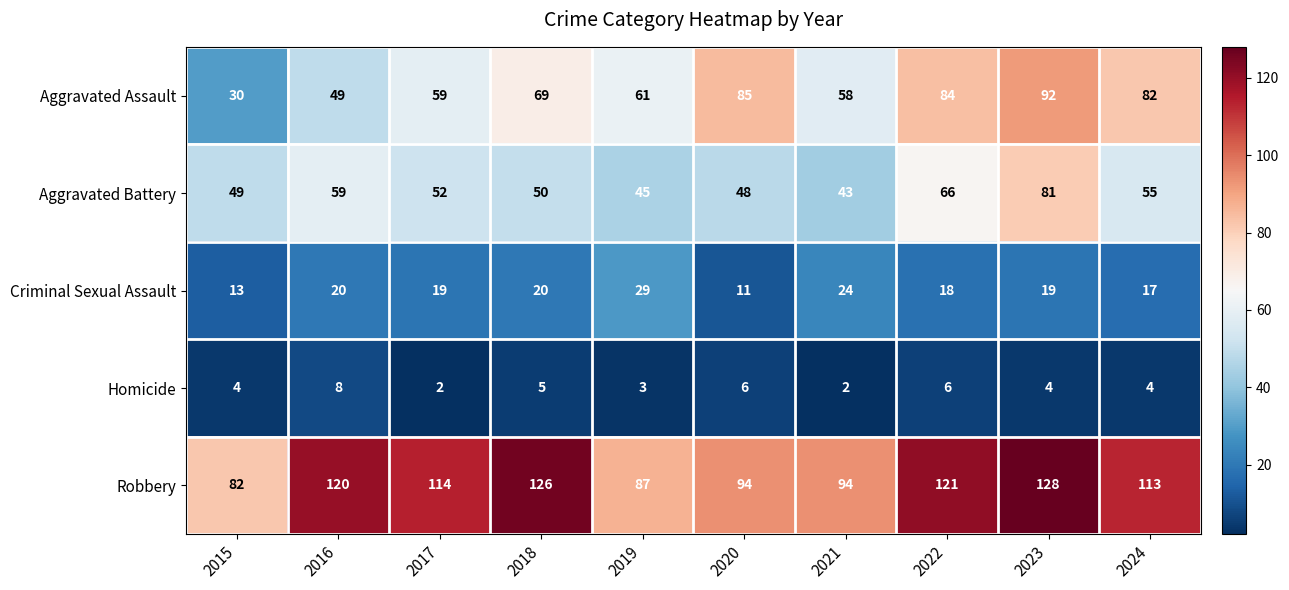

Rank the series by their maximum value, from lowest to highest.

Homicide, Criminal Sexual Assault, Aggravated Battery, Aggravated Assault, Robbery